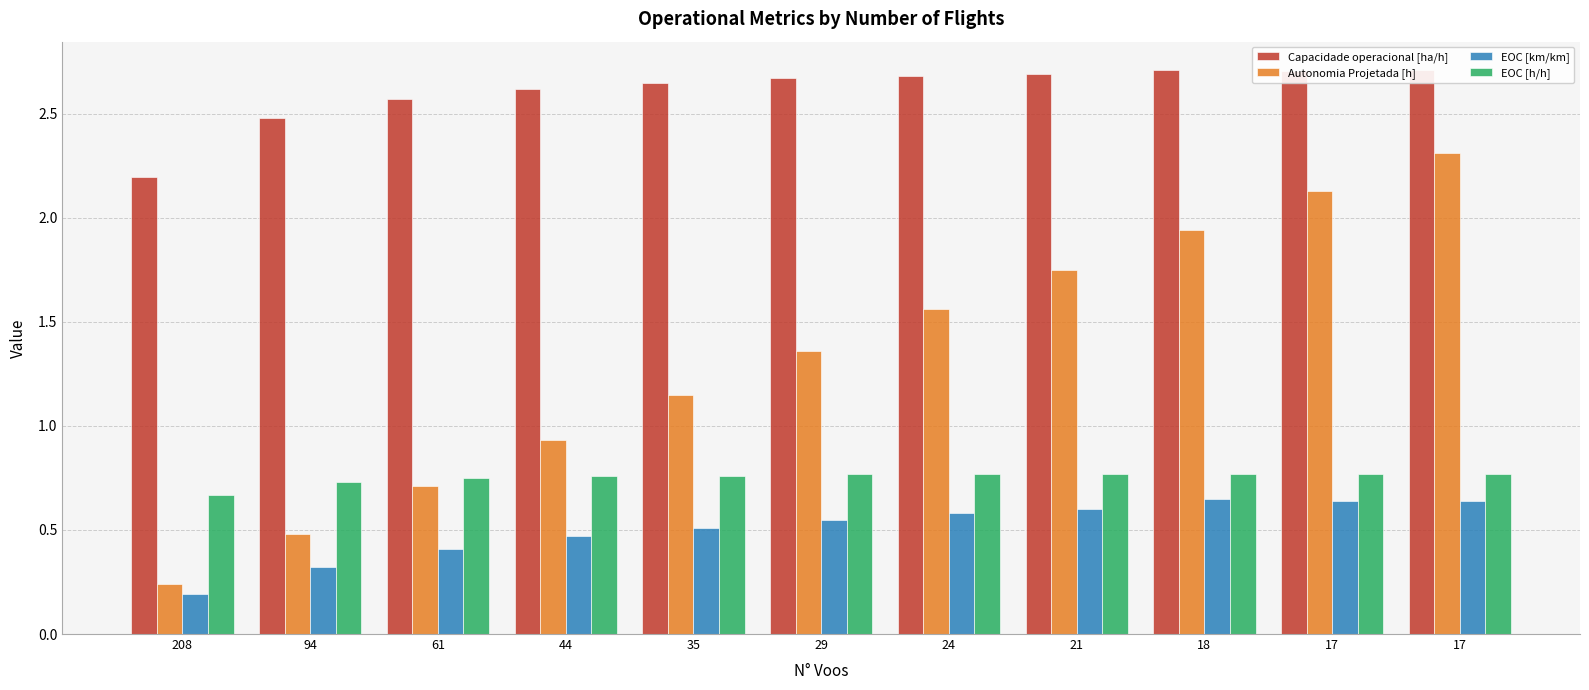

What is the approximate value of EOC [km/km] at 29?

0.6